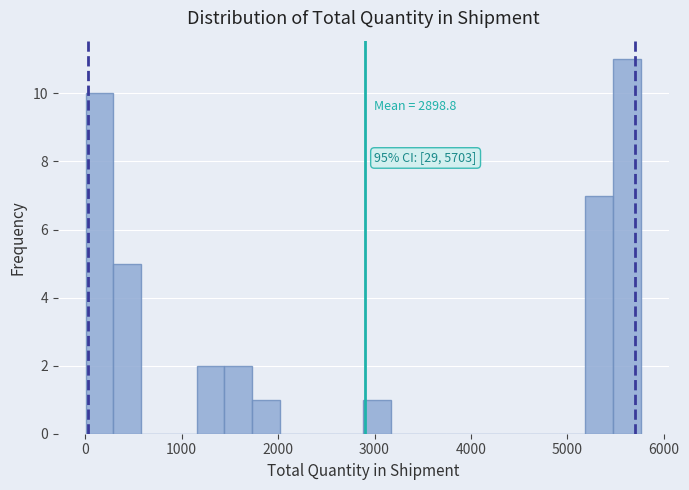

Read against the x-axis, roughly where is the centre of the tallest bar?

5600